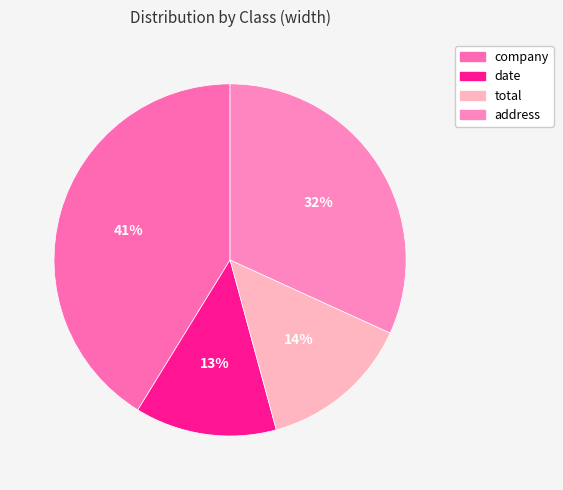

Does any single category account for the majority?

No